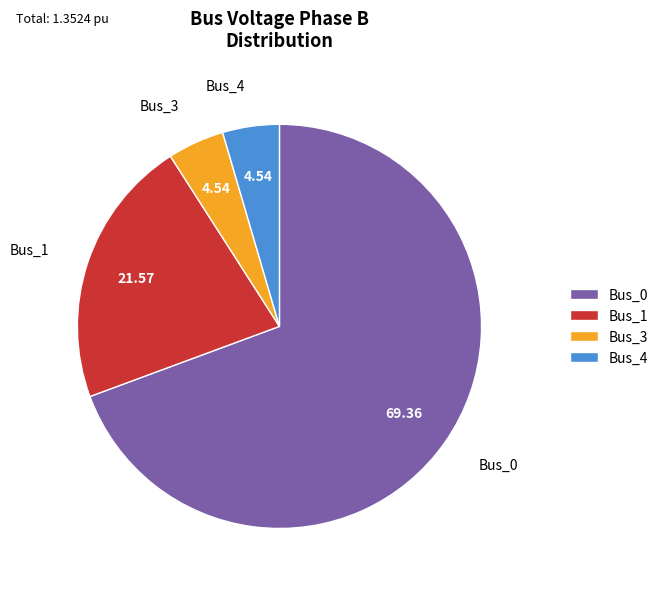

True or false: Bus_0 accounts for 76% of the total.

False